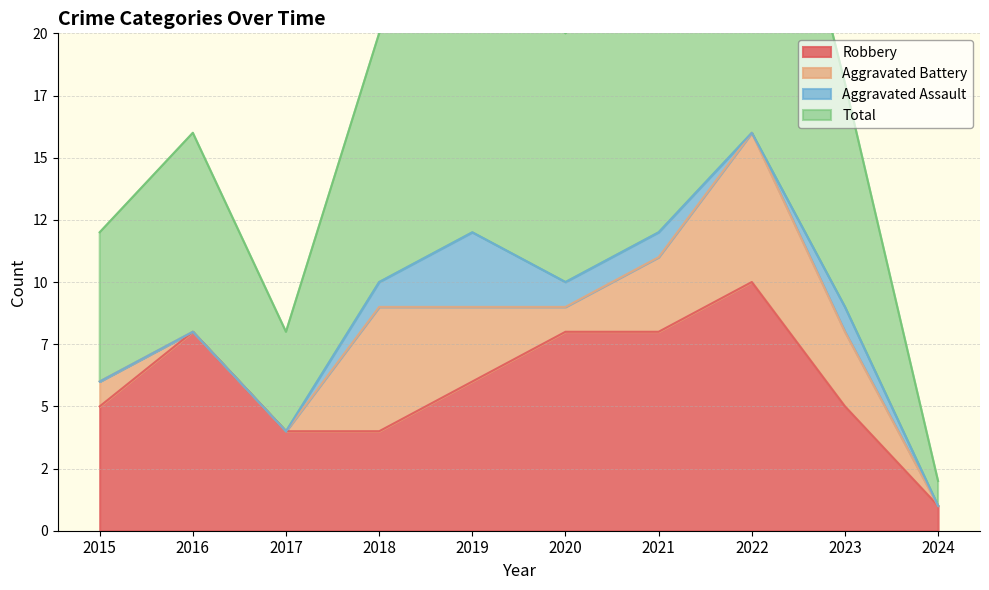

Which series has the largest total across all categories?

Total